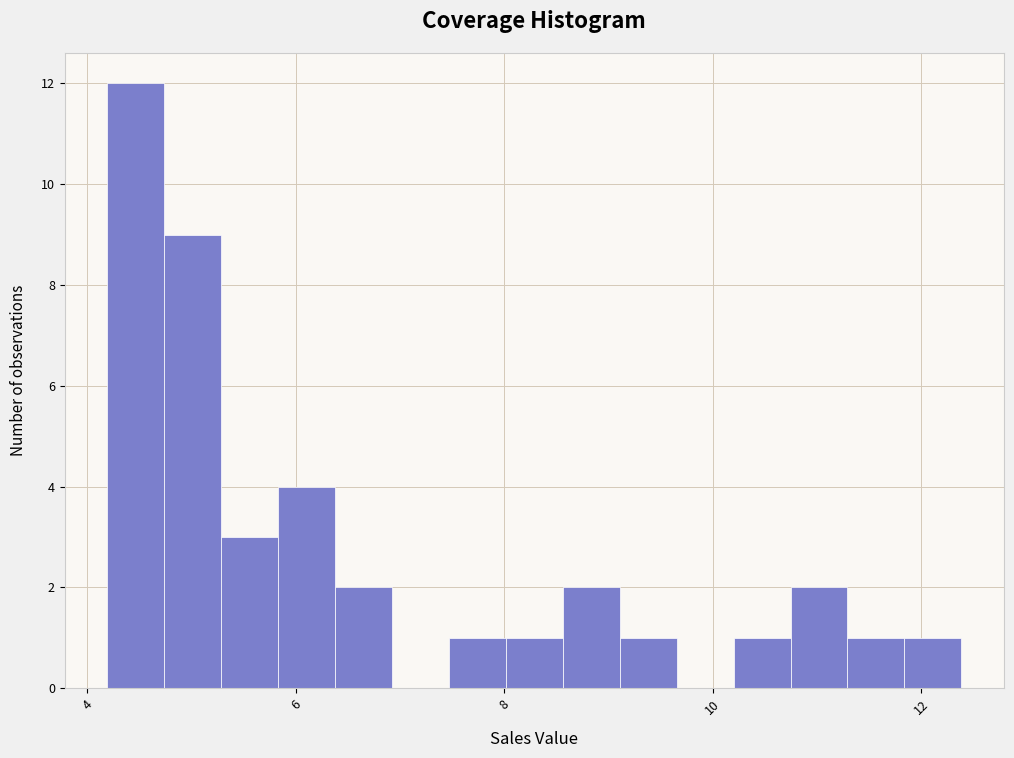

Read against the x-axis, roughly where is the centre of the tallest bar?

4.4